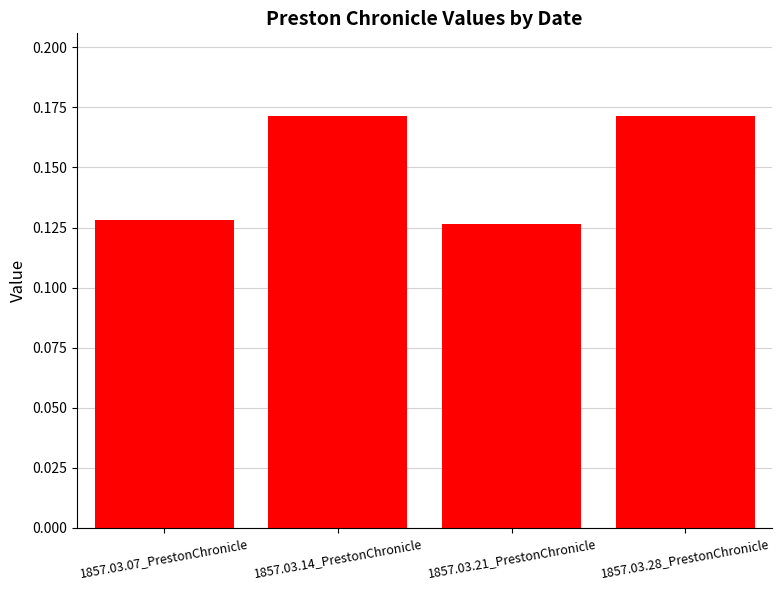

Count the values in the range 0 to 1.

4